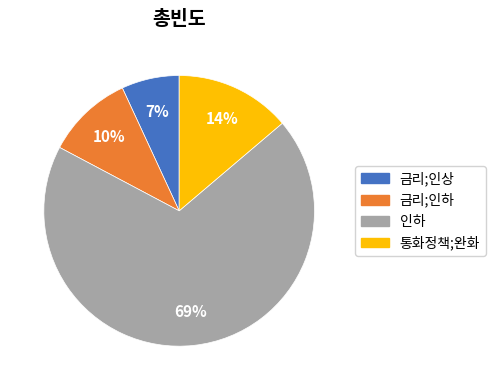

Do 통화정책;완화 and 인하 together represent more than half of the pie?

Yes